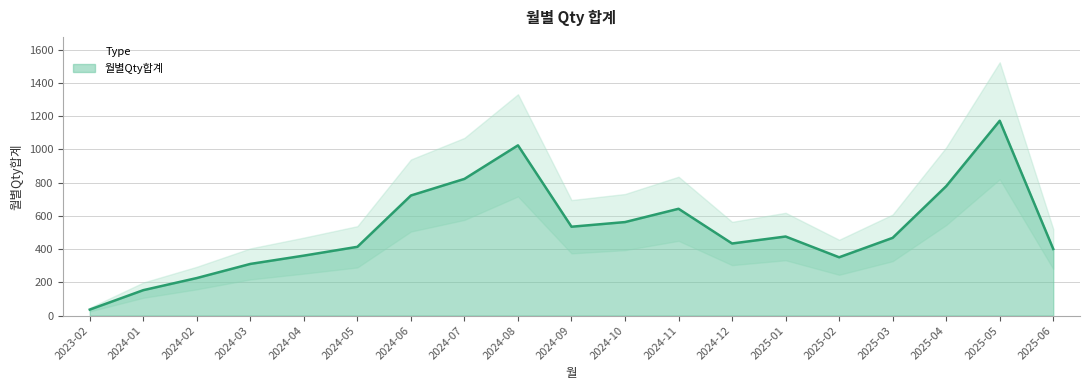

Where does the data first go above 468?

2024-06